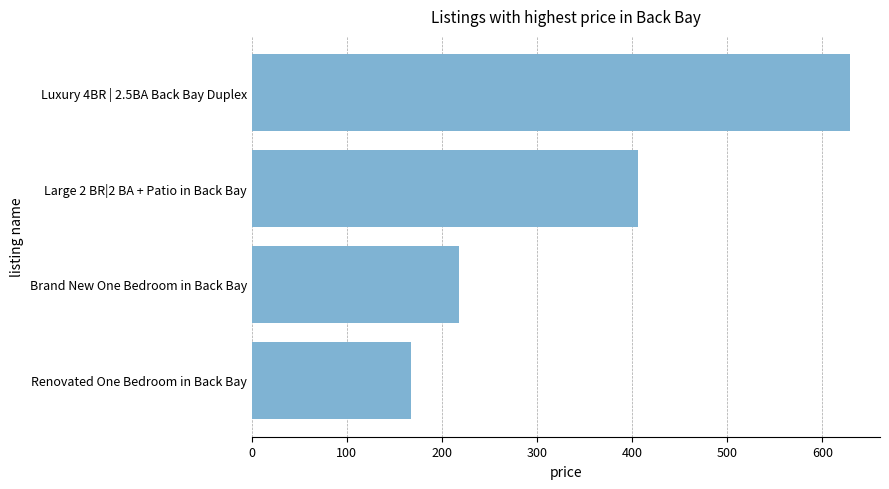

How many values are between 218 and 629?

3